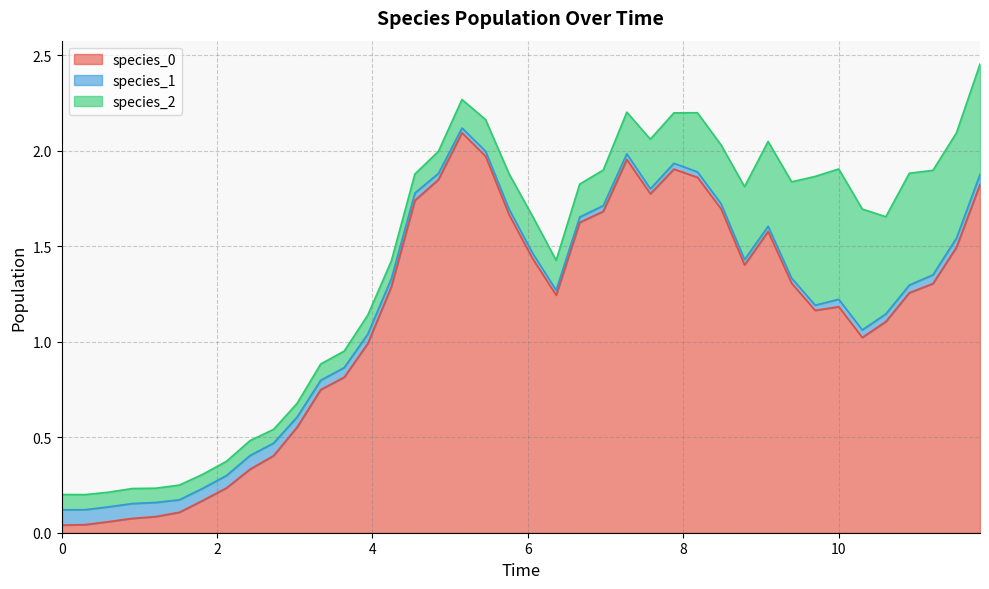

Which series has the largest total across all categories?

species_0